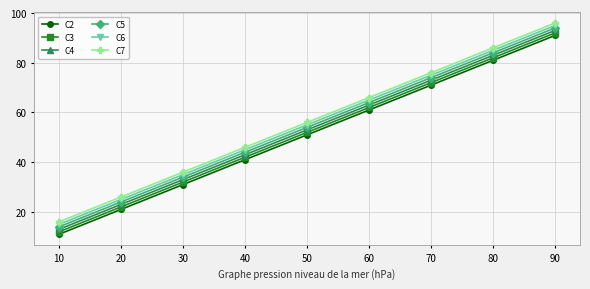

How many data points in C3 are less than 52?

4